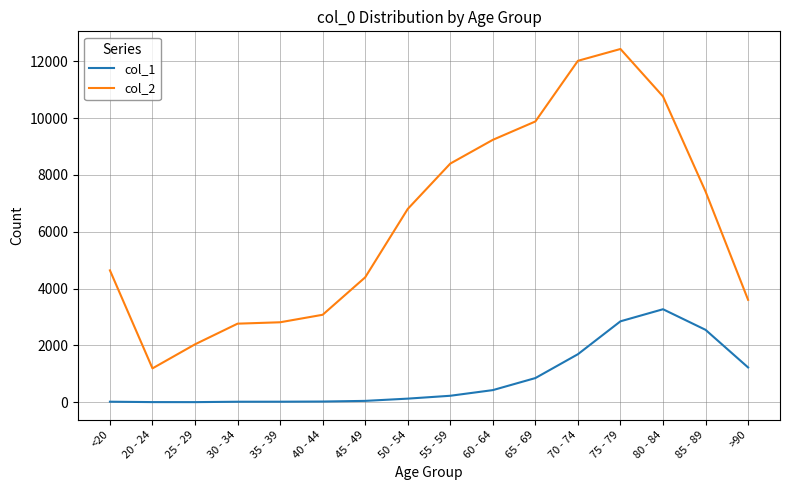

Rank the series at 45 - 49 from lowest to highest value.

col_1, col_2